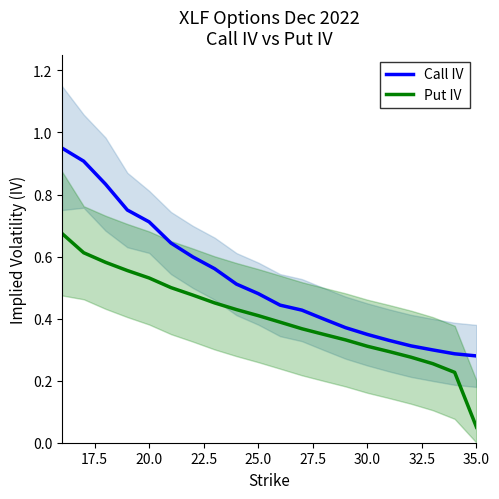

At which label is Put IV closest to 0?

35.0